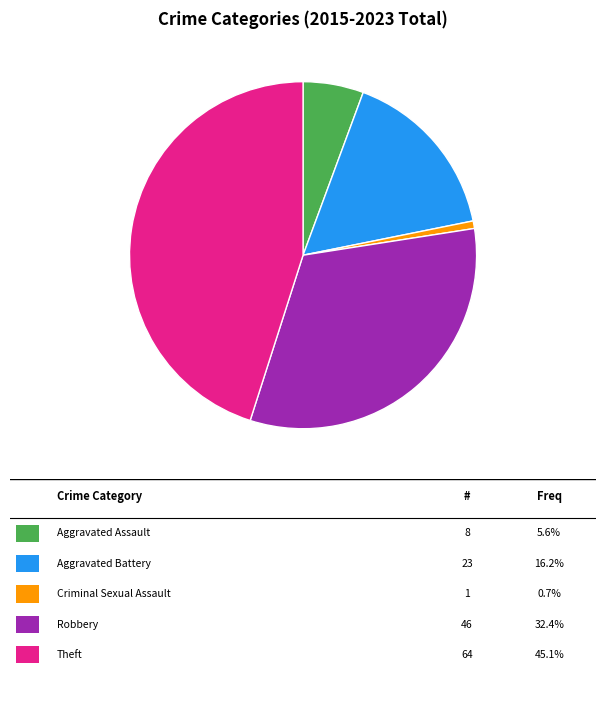

Is there a majority slice in this chart?

No